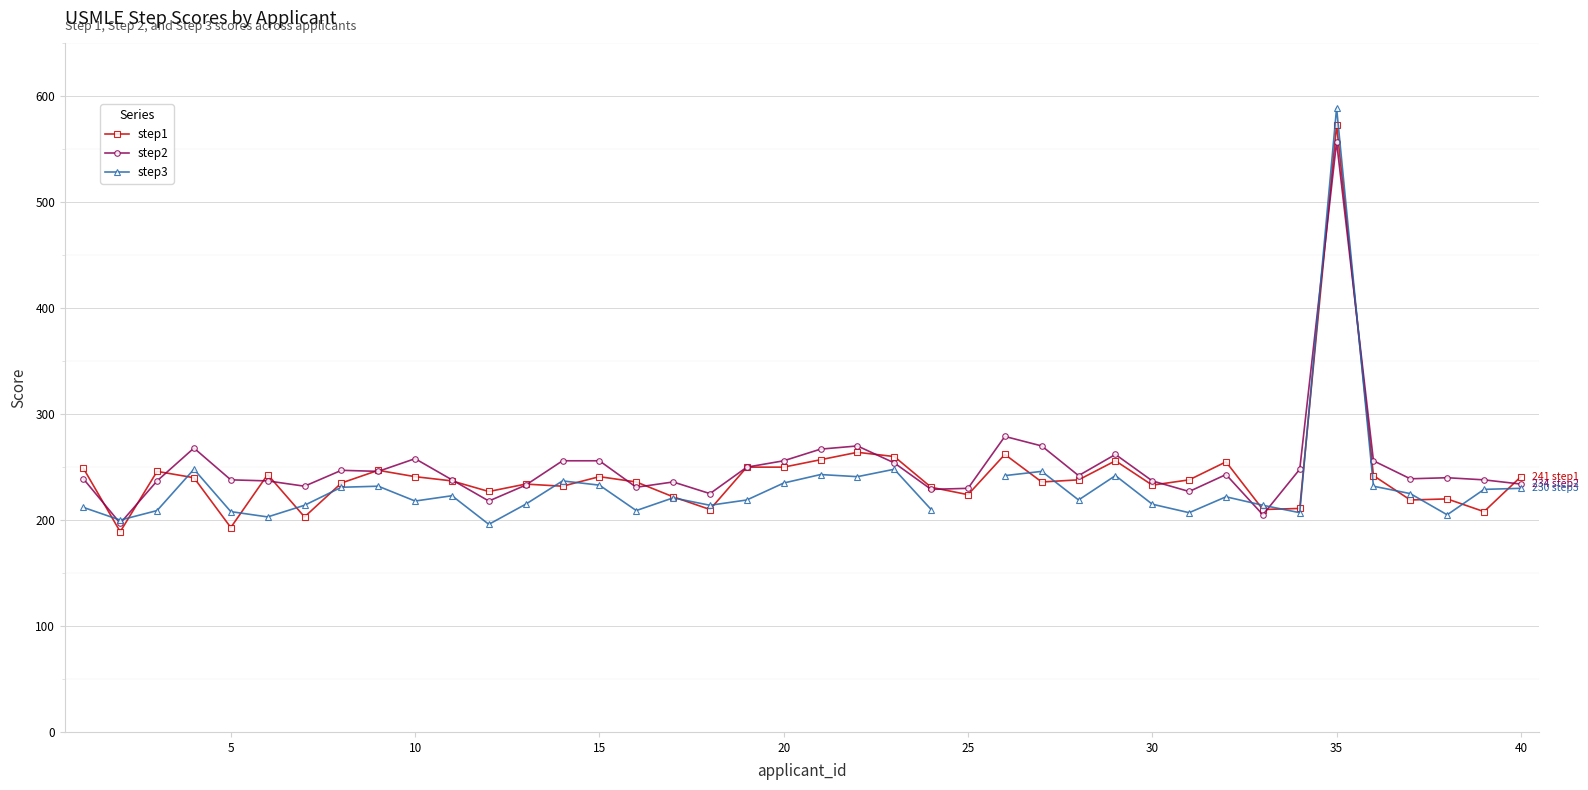

In step3, how many points are higher than both neighbors (excluding endpoints)?

11